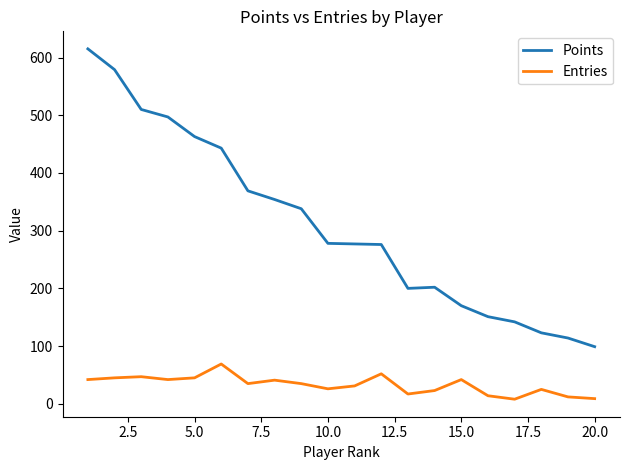

What is the smallest value displayed?

8